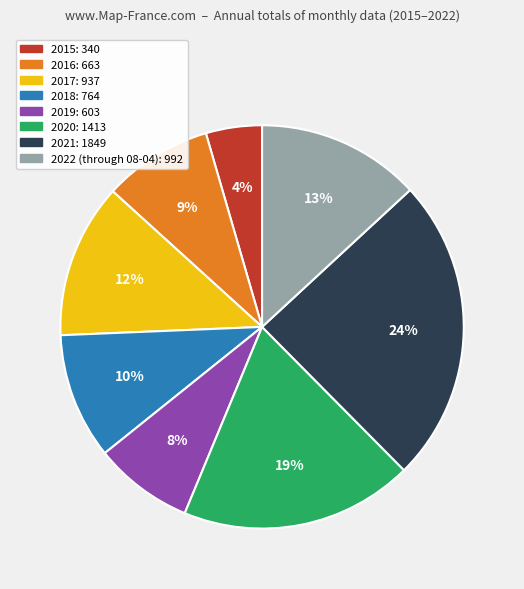

Does 2021 represent more than half of the total?

No